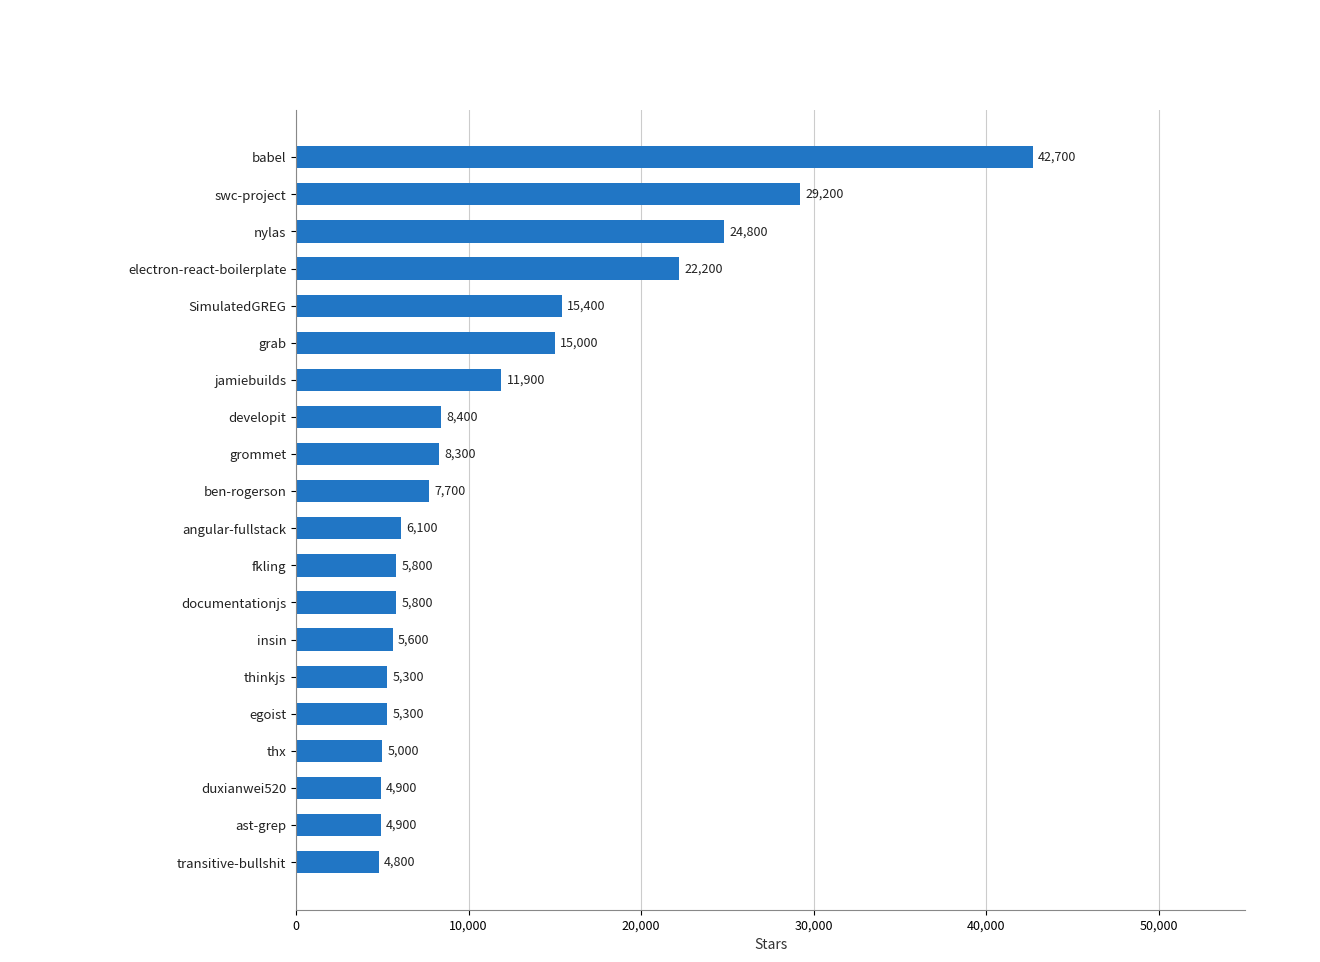

What is the change in value from grommet to ast-grep?

-3400